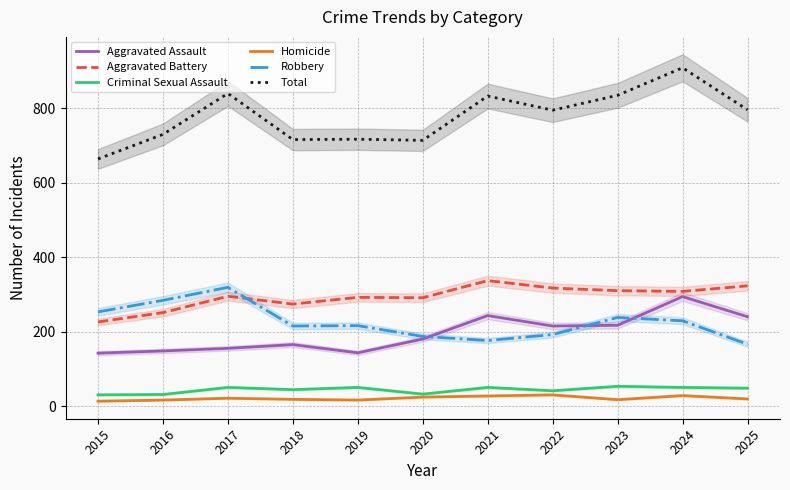

Reading left to right, extract all data points from this chart.

Aggravated Assault: 2015=142	2016=148	2017=155	2018=165	2019=143	2020=180	2021=243	2022=215	2023=217	2024=294	2025=240
Aggravated Battery: 2015=226	2016=251	2017=295	2018=274	2019=292	2020=291	2021=337	2022=317	2023=310	2024=308	2025=323
Criminal Sexual Assault: 2015=30	2016=31	2017=50	2018=44	2019=50	2020=32	2021=50	2022=41	2023=53	2024=50	2025=48
Homicide: 2015=13	2016=16	2017=21	2018=18	2019=16	2020=24	2021=27	2022=30	2023=17	2024=28	2025=19
Robbery: 2015=253	2016=284	2017=319	2018=215	2019=216	2020=187	2021=176	2022=192	2023=238	2024=229	2025=166
Total: 2015=664	2016=730	2017=840	2018=716	2019=717	2020=714	2021=833	2022=795	2023=835	2024=909	2025=796